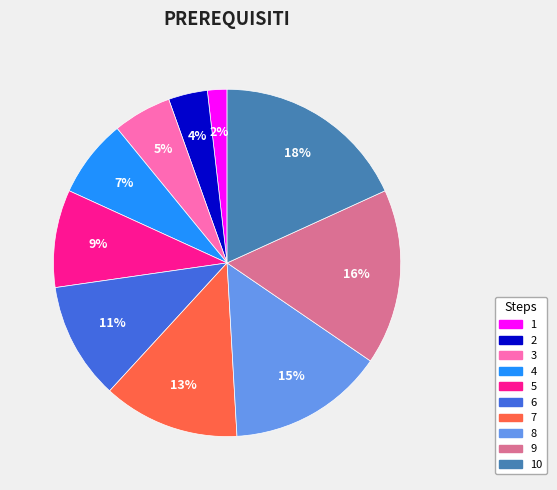

To the nearest percent, what is the difference between the largest and smallest slice percentages?

16%